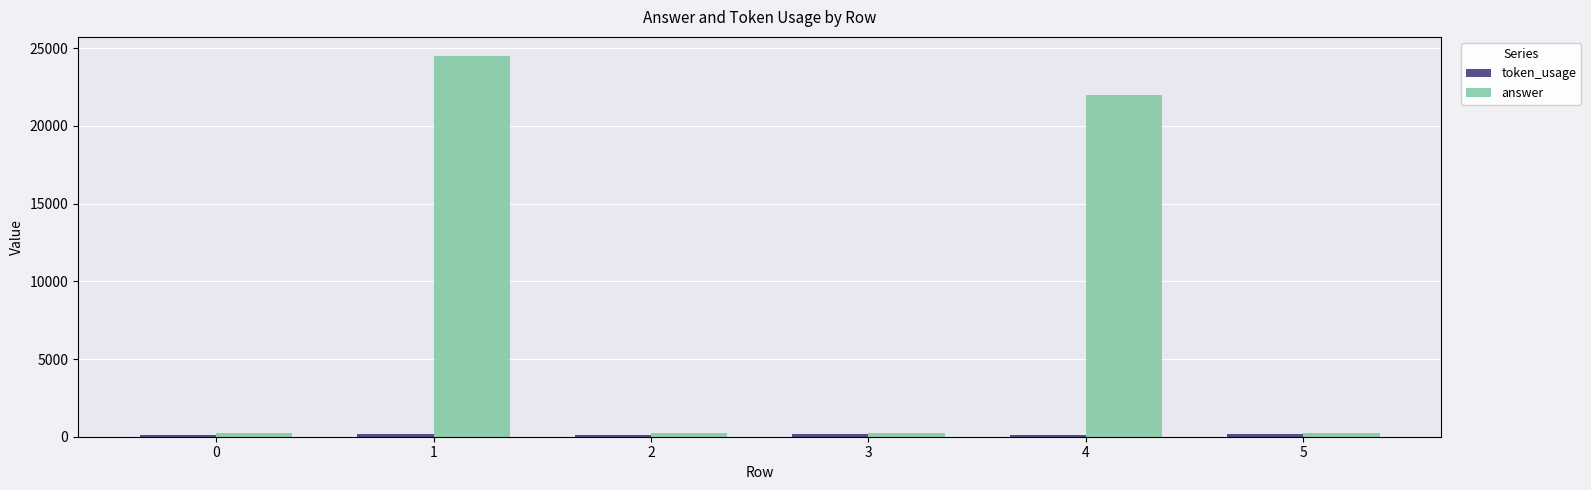

What is the greatest value displayed?

24500